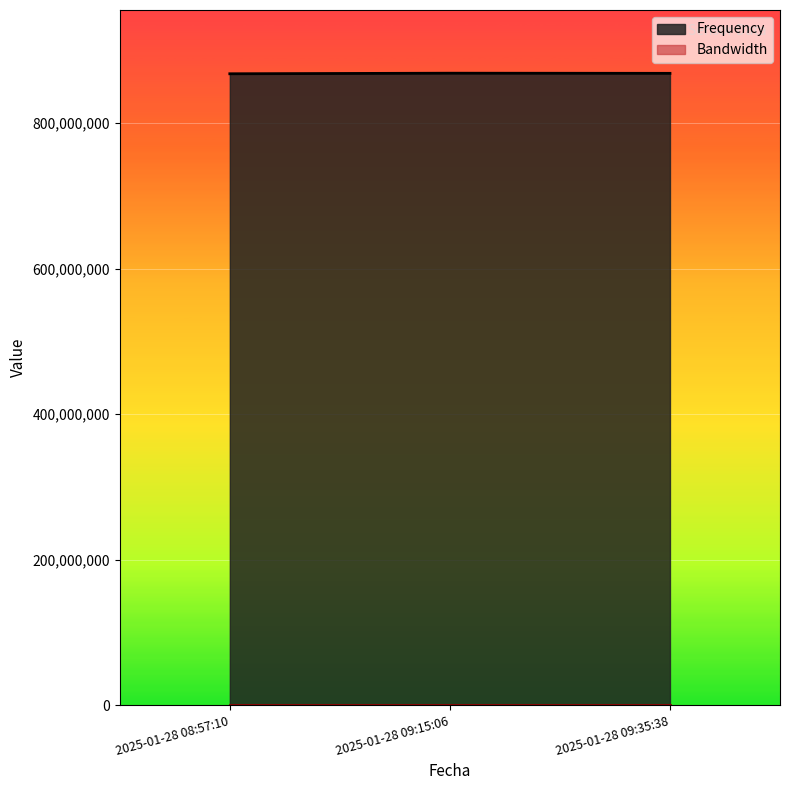

What is the sum of the values at 2025-01-28 08:57:10 and 2025-01-28 09:15:06?

1736200000